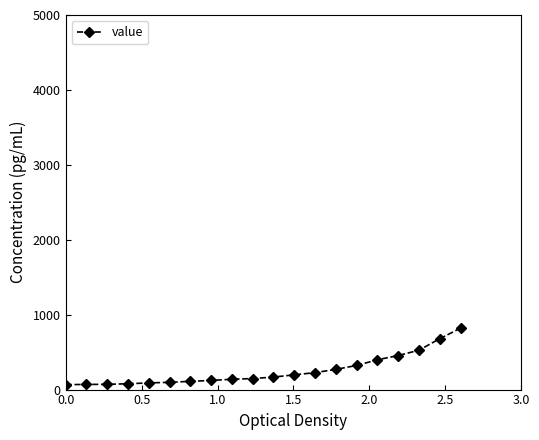

What is the maximum value shown in the chart?

820